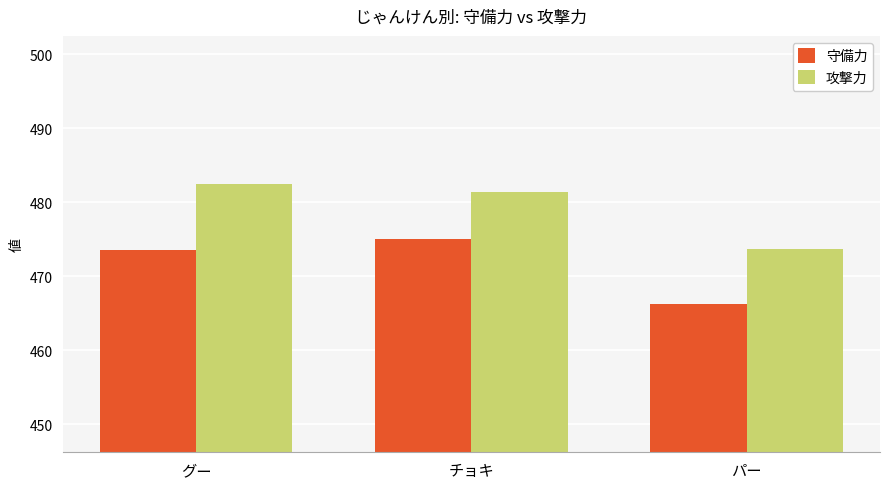

At which label is 攻撃力 closest to 478?

チョキ